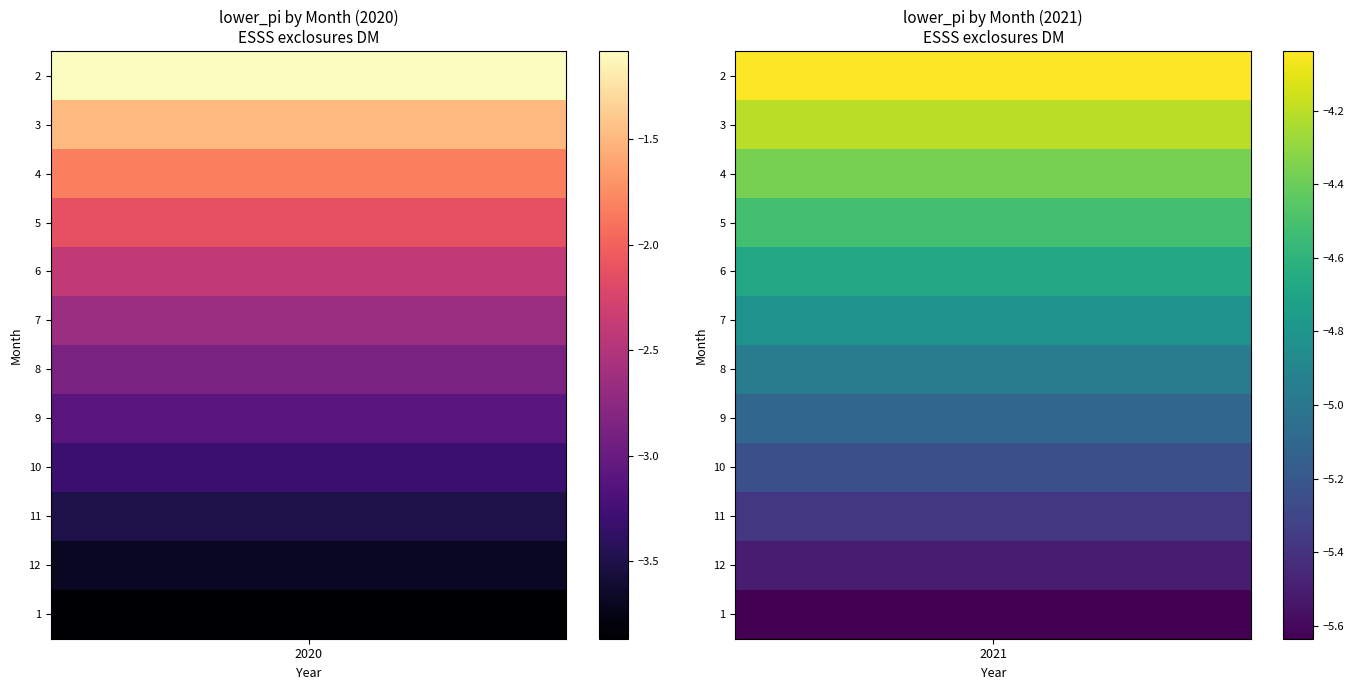

Which series has the largest range (max minus min)?

2020_lower_pi